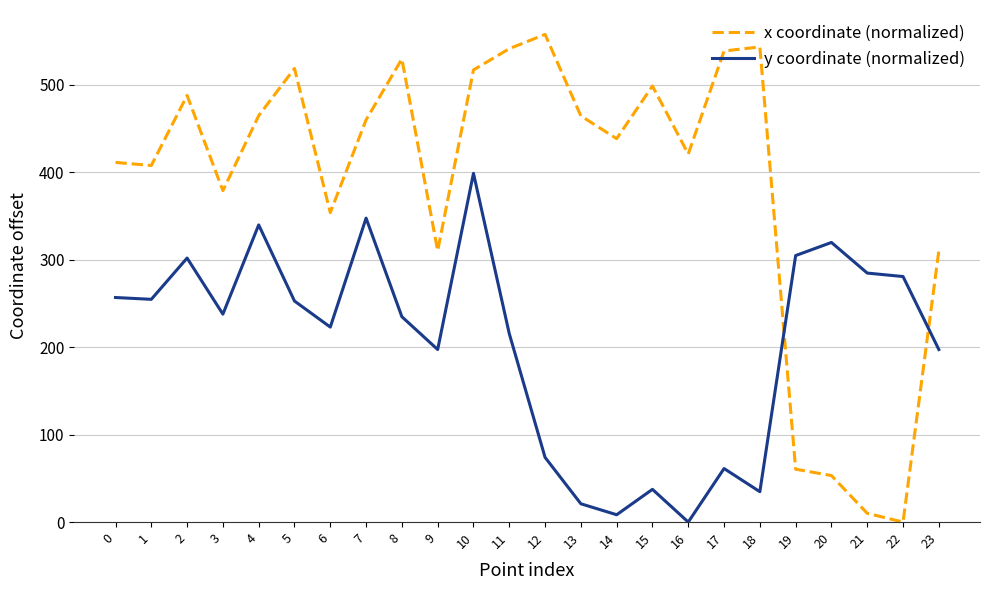

Which series has the largest total across all categories?

x coordinate (normalized)